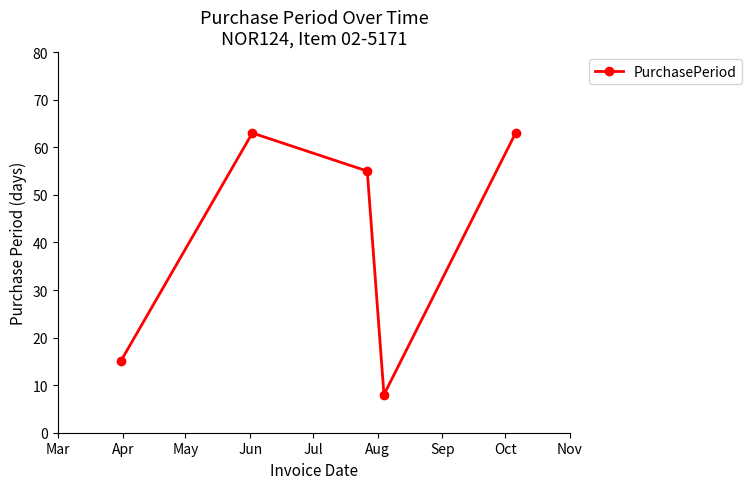

What is the sum of all values?

204